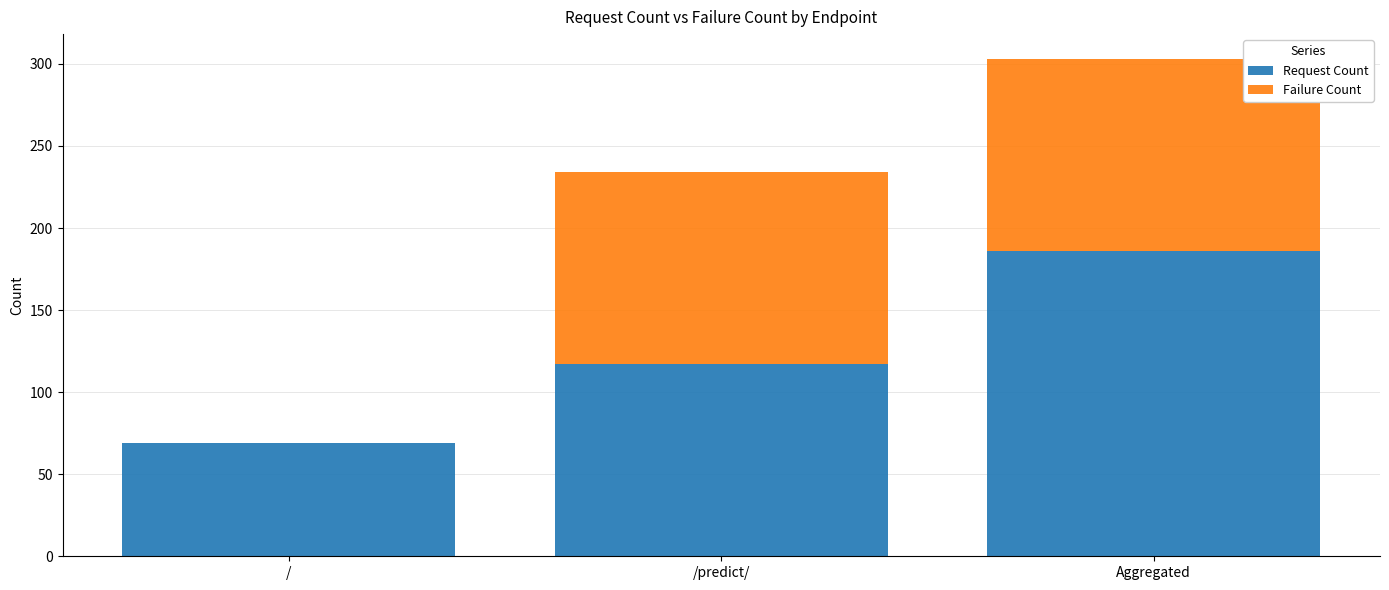

Is it true that Request Count equals 210 at /predict/?

False